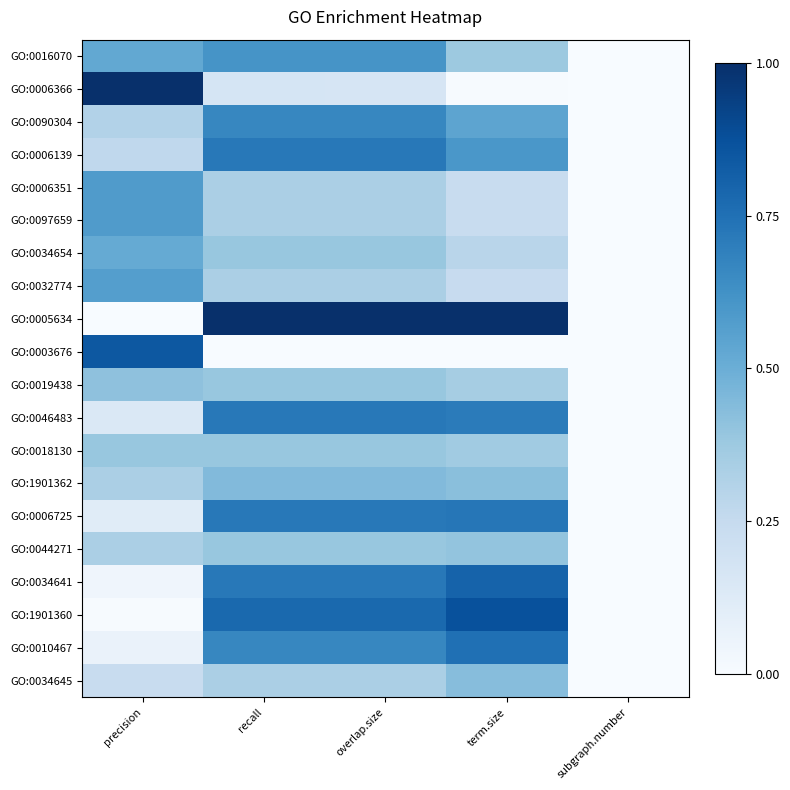

Which has a higher value, overlap.size or term.size?

overlap.size